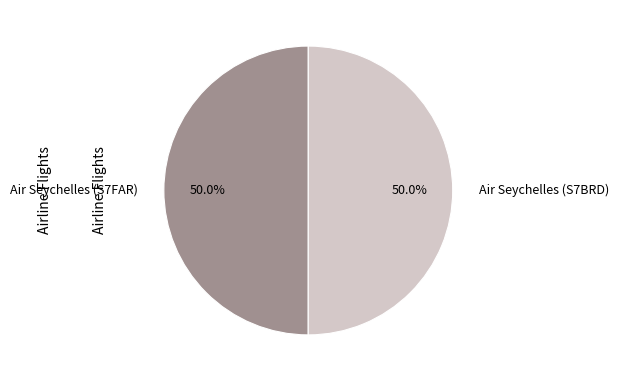

How many segments does this pie chart have?

2